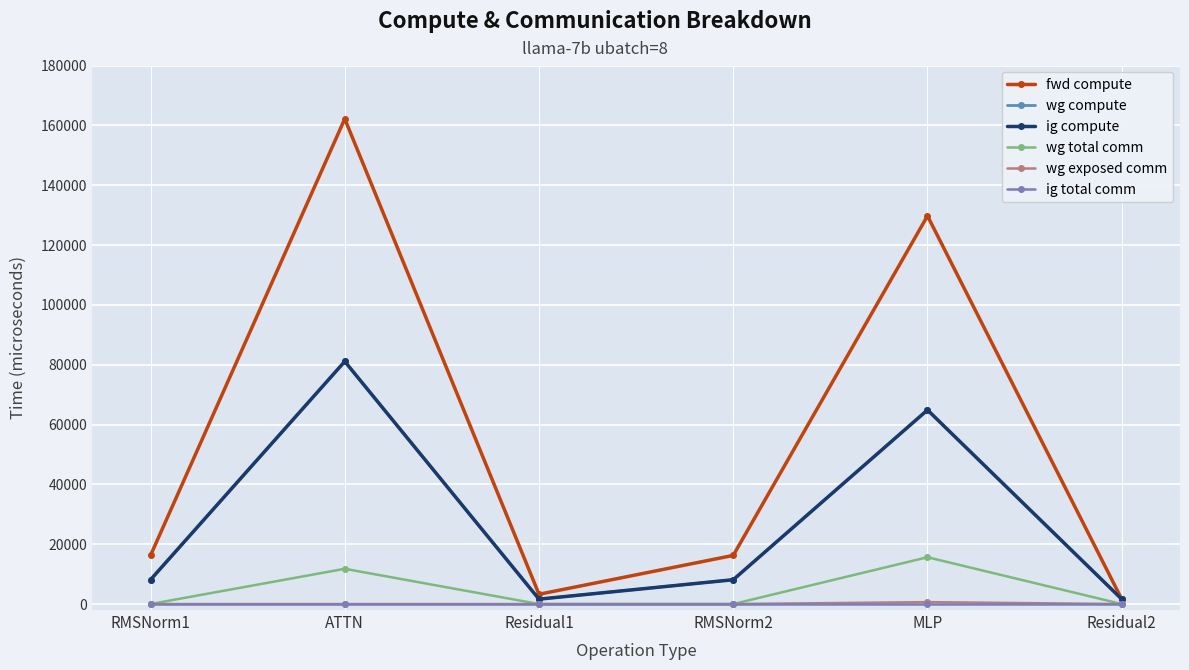

In wg exposed comm, how many points are higher than both neighbors (excluding endpoints)?

1